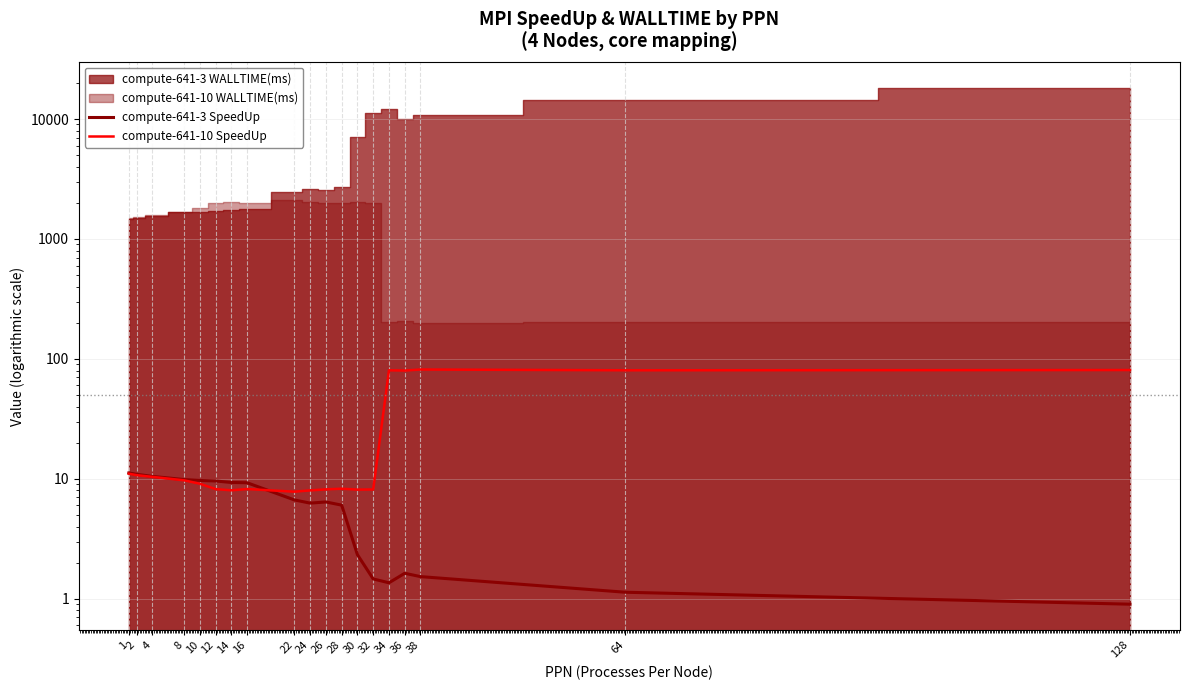

Where do compute-641-3 SpeedUp and compute-641-10 SpeedUp first cross each other?

16 and 22